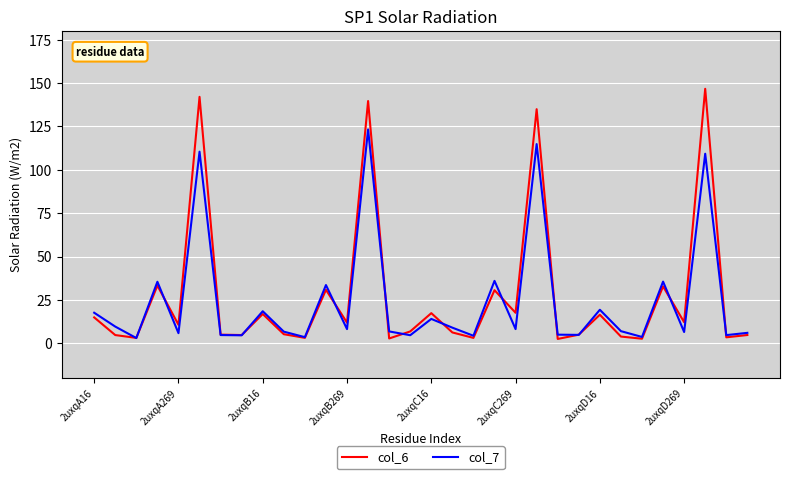

What is the maximum value shown in the chart?

146.7